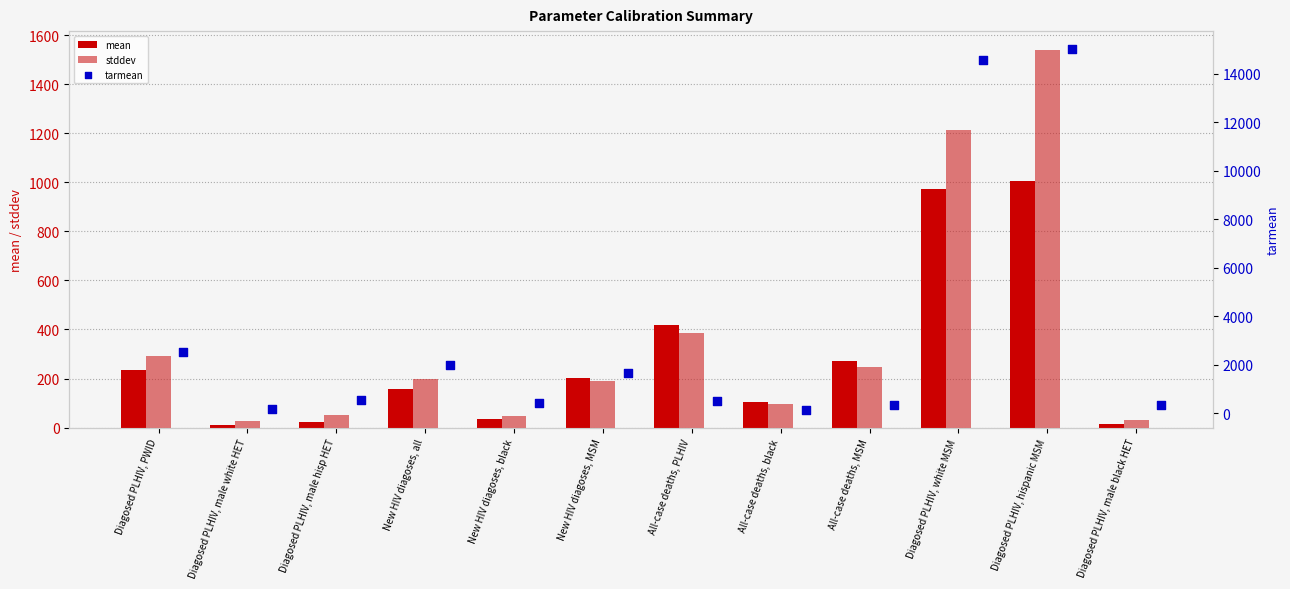

What is the total value across all series at Diagosed PLHIV, white MSM?

16758.8